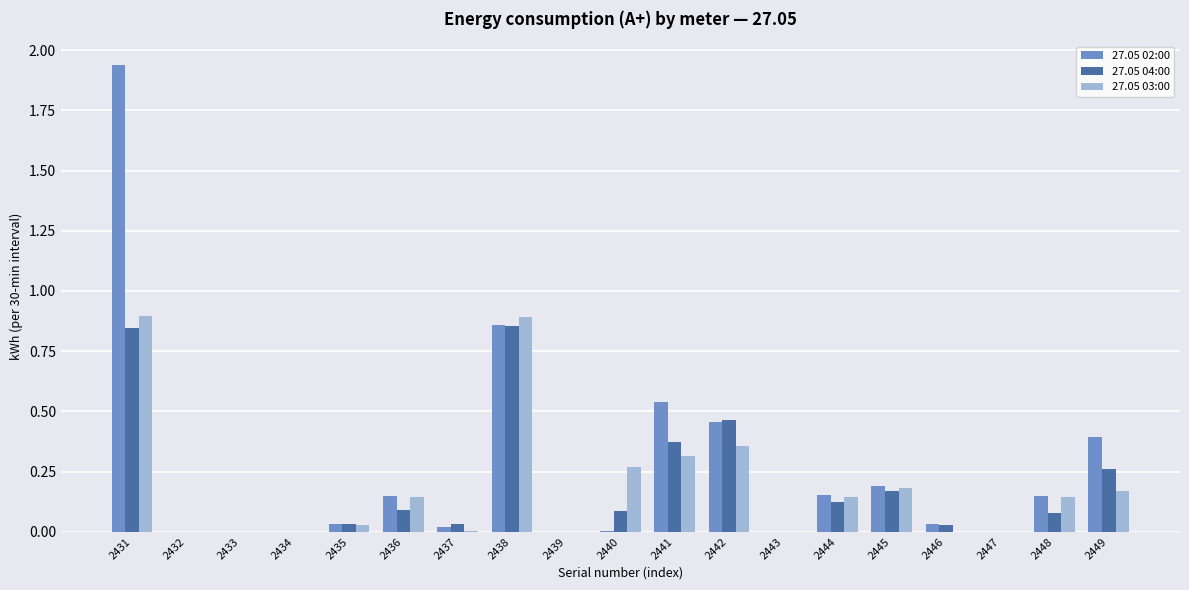

Is it true that 27.05 04:00 equals -0.5 at 2432?

False